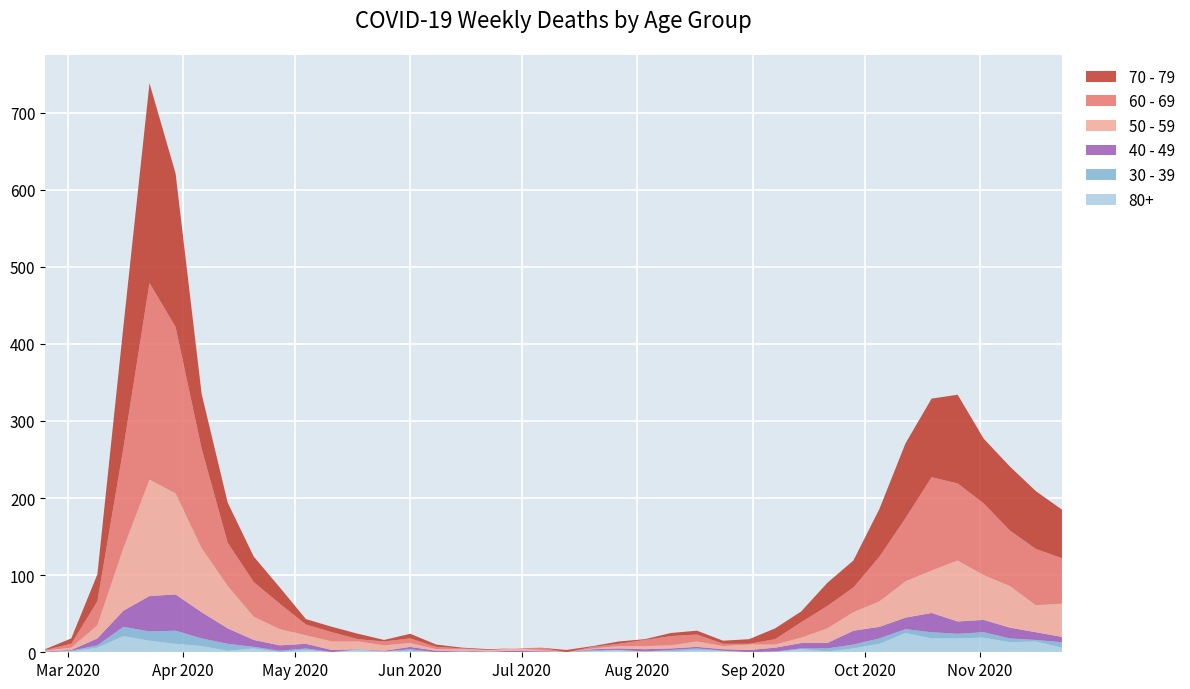

Reading left to right, what are all the values shown in this chart?

60 - 69: 1	5	31	130	255	216	129	56	45	33	14	12	3	5	6	3	1	0	0	3	0	2	3	8	12	9	3	1	7	20	29	32	58	82	121	100	93	72	73	59
70 - 79: 1	7	35	158	259	199	71	52	33	21	7	7	7	2	6	3	1	1	0	0	3	1	3	1	4	5	4	6	14	14	30	35	62	97	102	115	84	83	75	63
50 - 59: 1	3	17	81	151	131	83	55	30	21	11	11	10	7	5	2	2	2	3	1	0	1	3	4	4	7	4	7	4	7	19	24	33	47	55	79	58	54	35	43
40 - 49: 1	1	9	21	46	47	34	20	9	7	6	3	0	1	3	2	1	1	2	1	0	1	2	3	2	2	2	3	5	7	7	18	15	15	25	16	16	14	10	7
30 - 39: 0	1	3	12	12	17	10	9	2	2	2	0	1	0	2	0	0	0	0	1	0	2	0	0	2	2	0	0	1	1	4	5	7	5	8	6	7	5	2	7
80+: 0	1	6	21	15	11	8	2	5	0	3	0	3	1	2	0	1	0	0	0	0	1	3	1	1	3	2	0	0	4	1	5	11	25	18	18	19	13	14	6